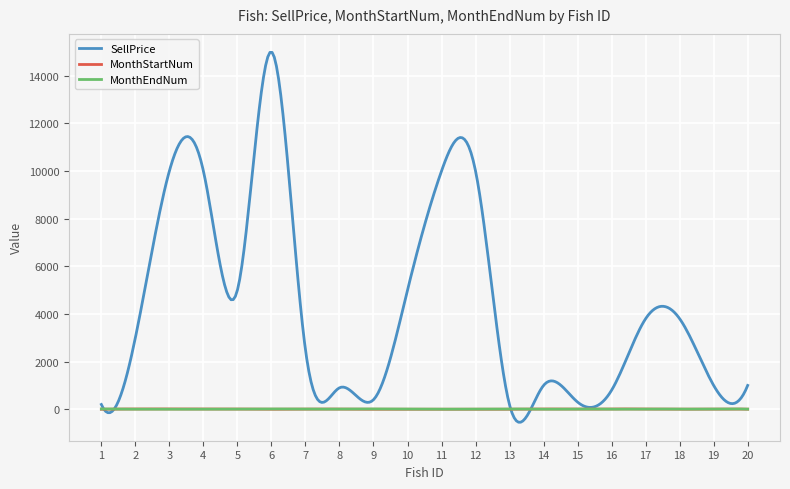

What are all the series names shown in the legend?

SellPrice, MonthStartNum, MonthEndNum